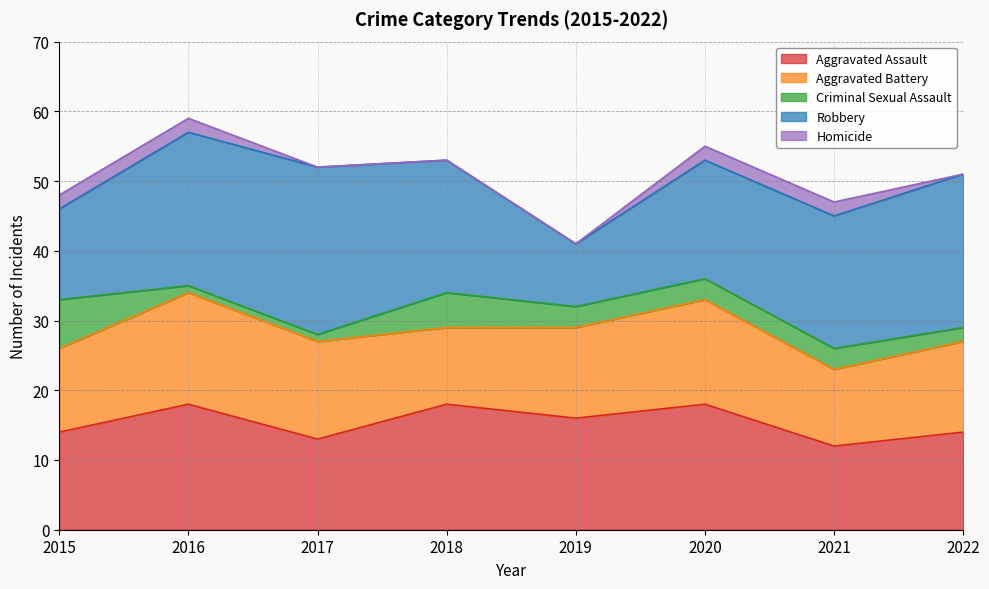

At which category does Aggravated Assault reach its first local valley?

2017